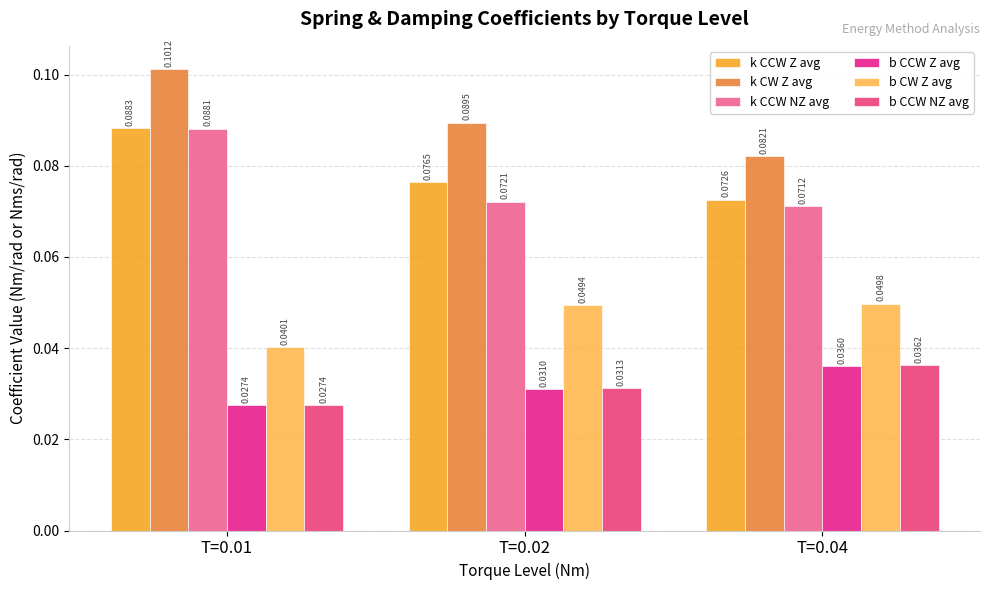

What is the value of the k CCW Z avg bar at the 2nd from the left?

0.1